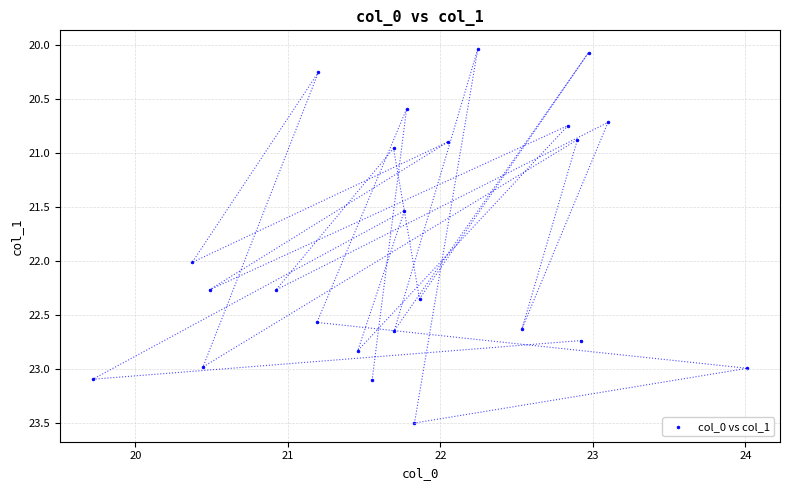

What is the range of X values (max minus min)?

4.3